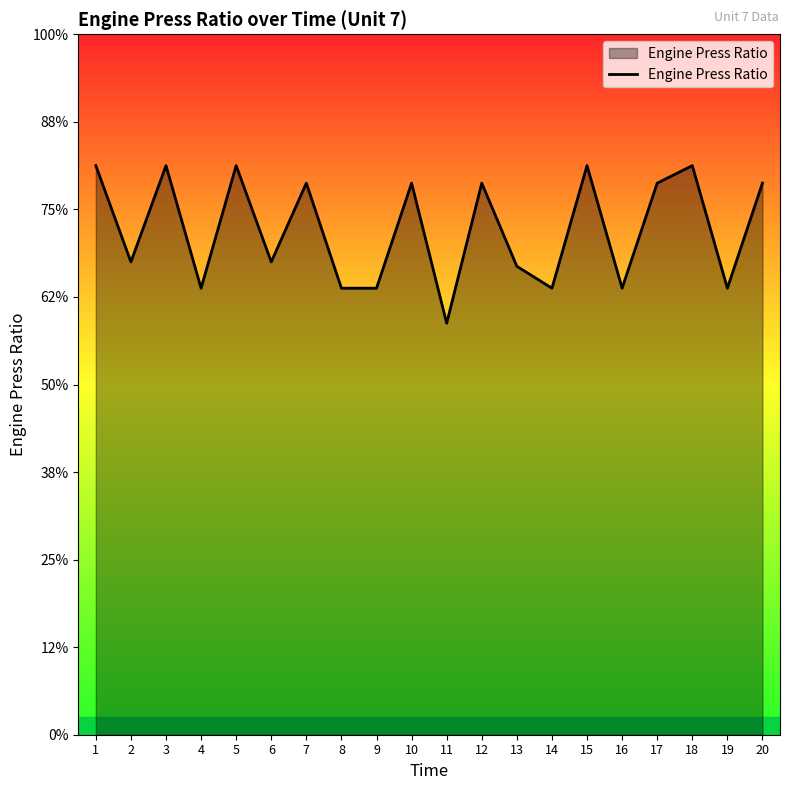

Which has a higher value, 4 or 19?

4